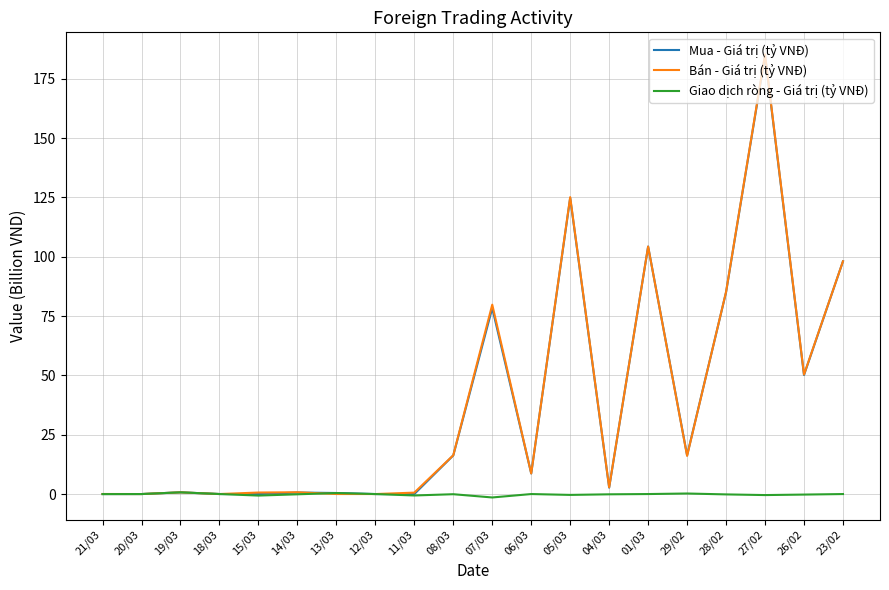

At which label does Bán - Giá trị (tỷ VNĐ) reach its peak?

27/02